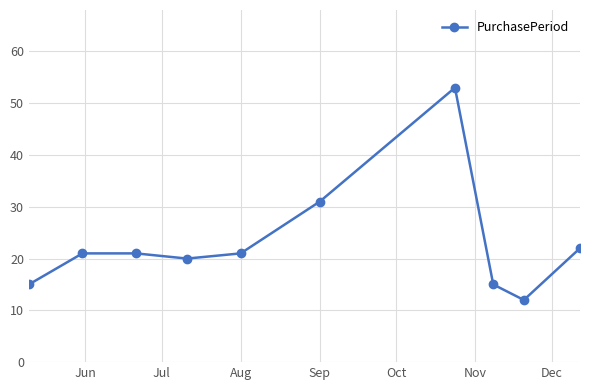

What is the smallest value displayed?

12